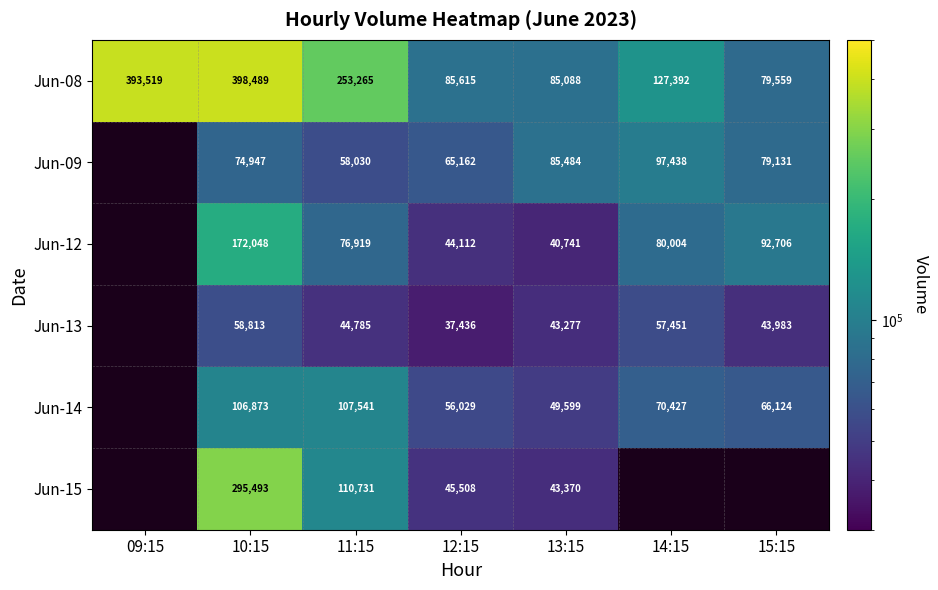

The value of Jun-12 at 10:15 is 172048. True or false?

True